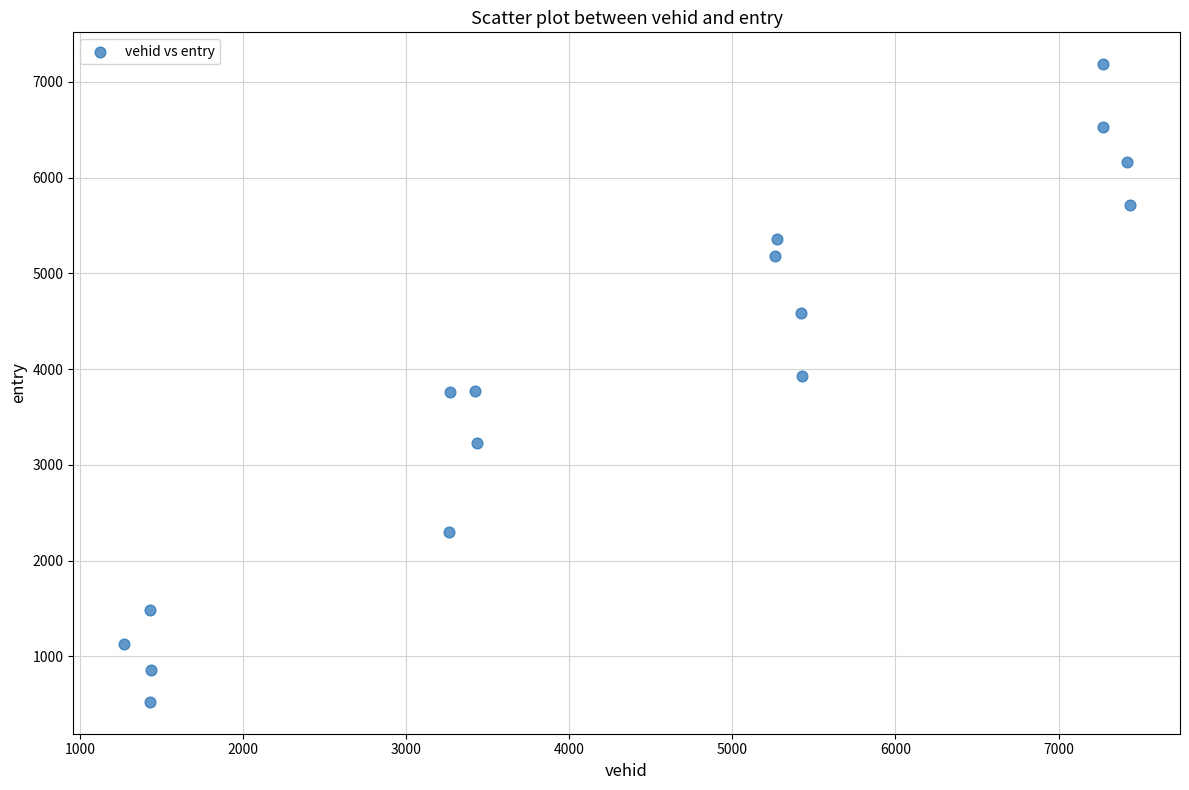

What is the range of Y values (max minus min)?

6660.6